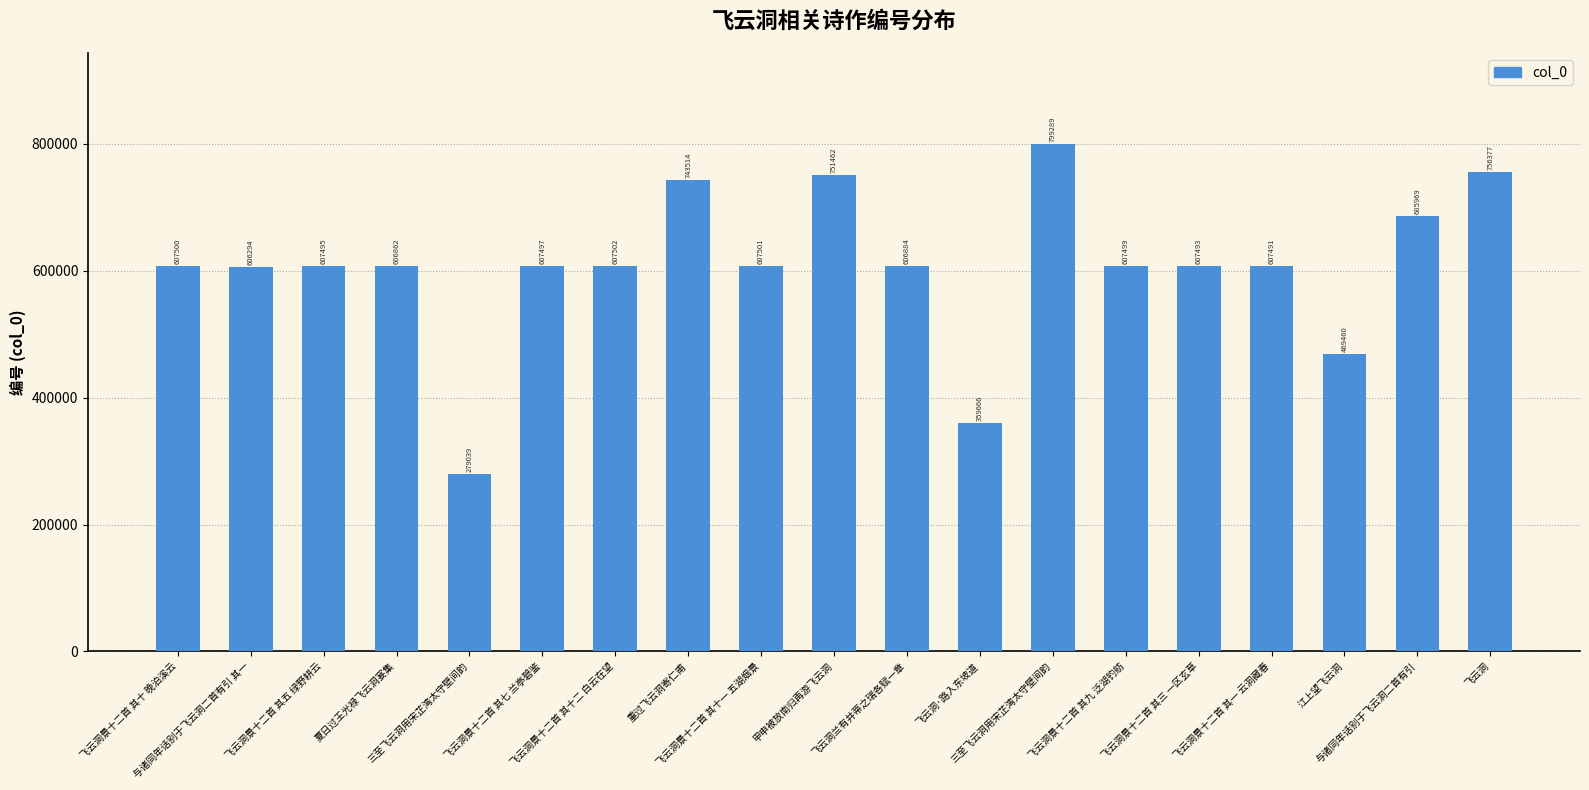

How many categories are shown in the chart?

19